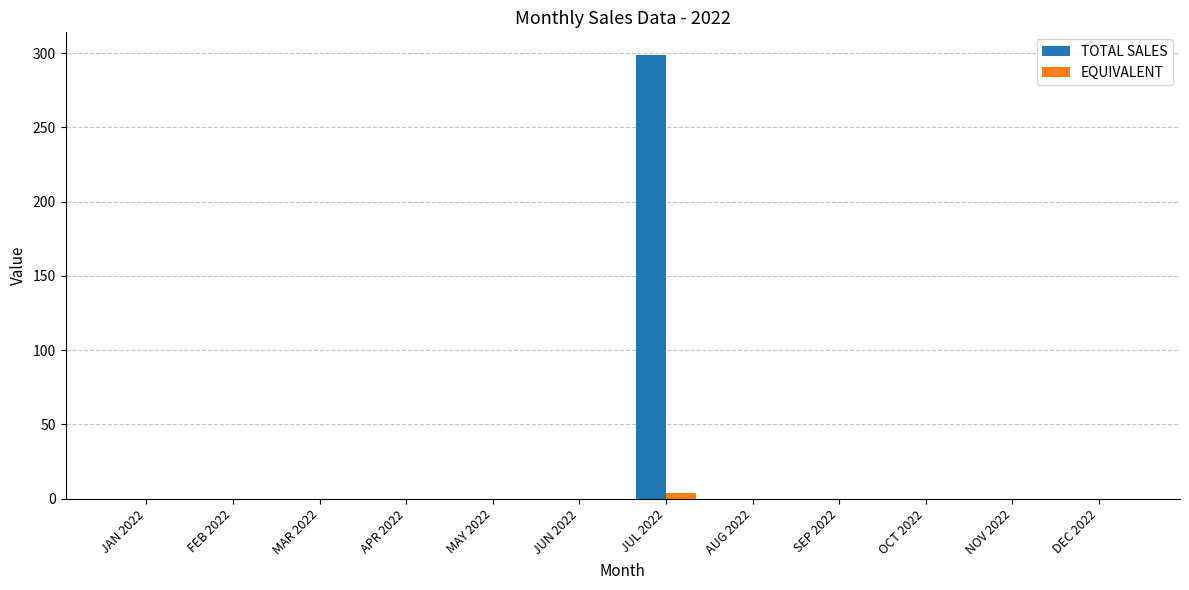

The TOTAL SALES series shows 0.0 at MAR 2022. True or false?

True